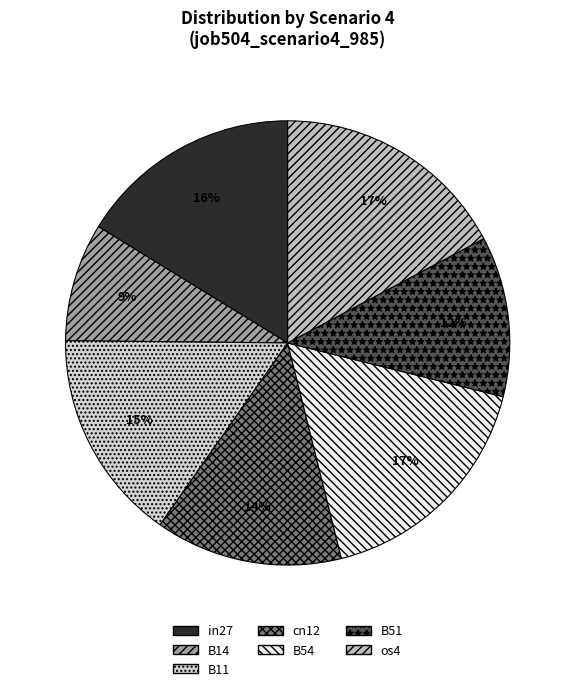

To the nearest percent, what portion does cn12 represent?

14%